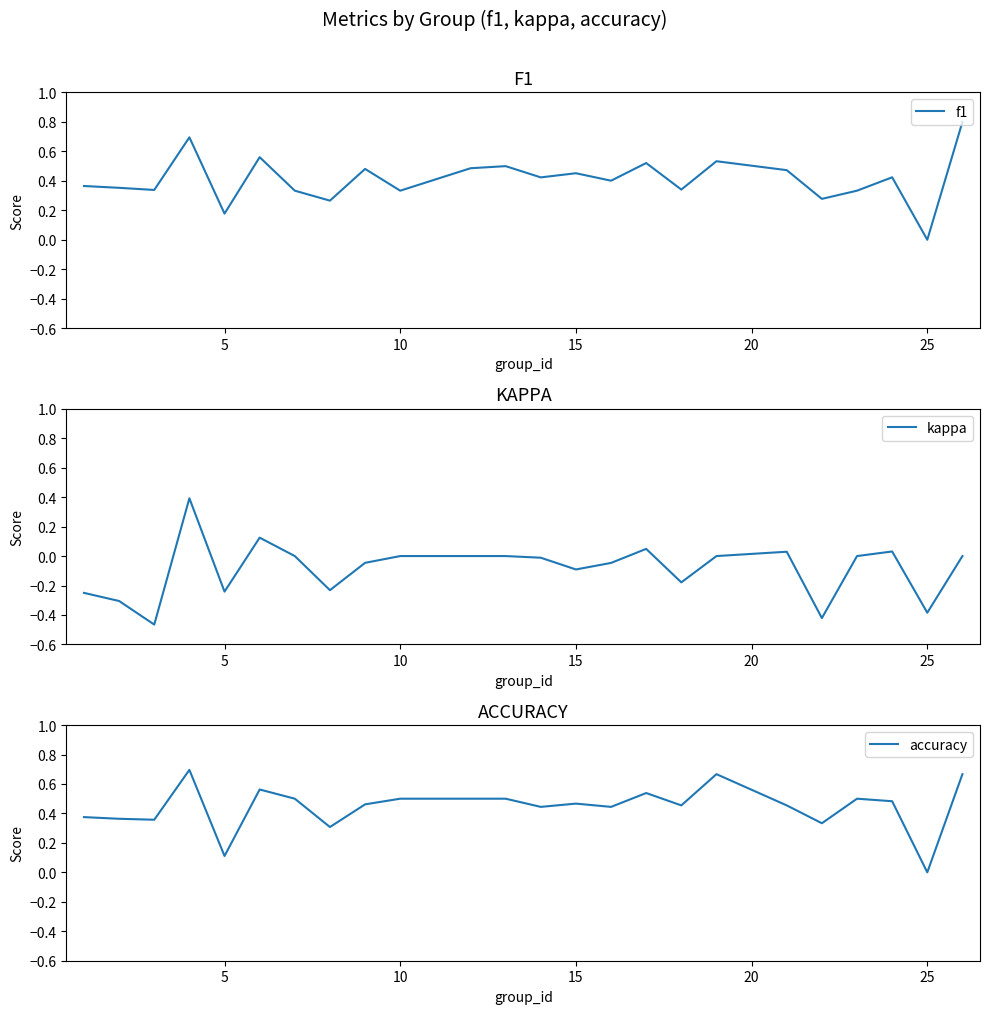

What is the difference between the maximum and minimum values in the kappa series?

0.9